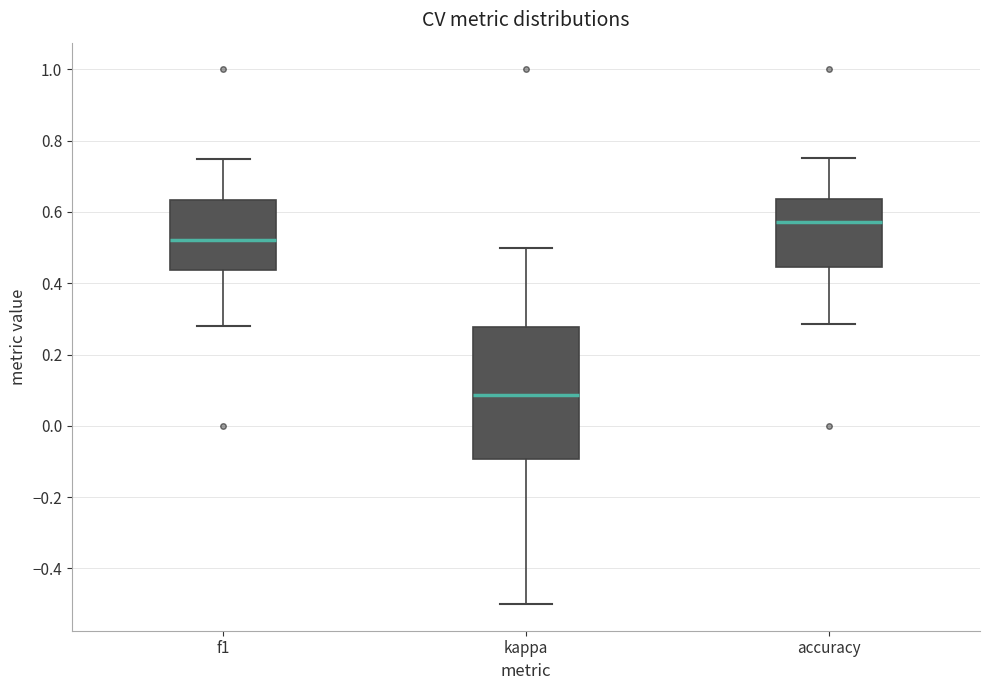

Reading left to right, transcribe this box plot: for each box, give where its median line is, the range the box spans, and where its two whiskers end, as read against the y-axis. The values are not printed on the chart, so give them approximately, as read against the axis.

f1: median 0.52, box 0.44 to 0.64, whiskers 0.28 to 0.74
kappa: median 0.08, box -0.10 to 0.28, whiskers -0.50 to 0.50
accuracy: median 0.58, box 0.44 to 0.64, whiskers 0.28 to 0.76